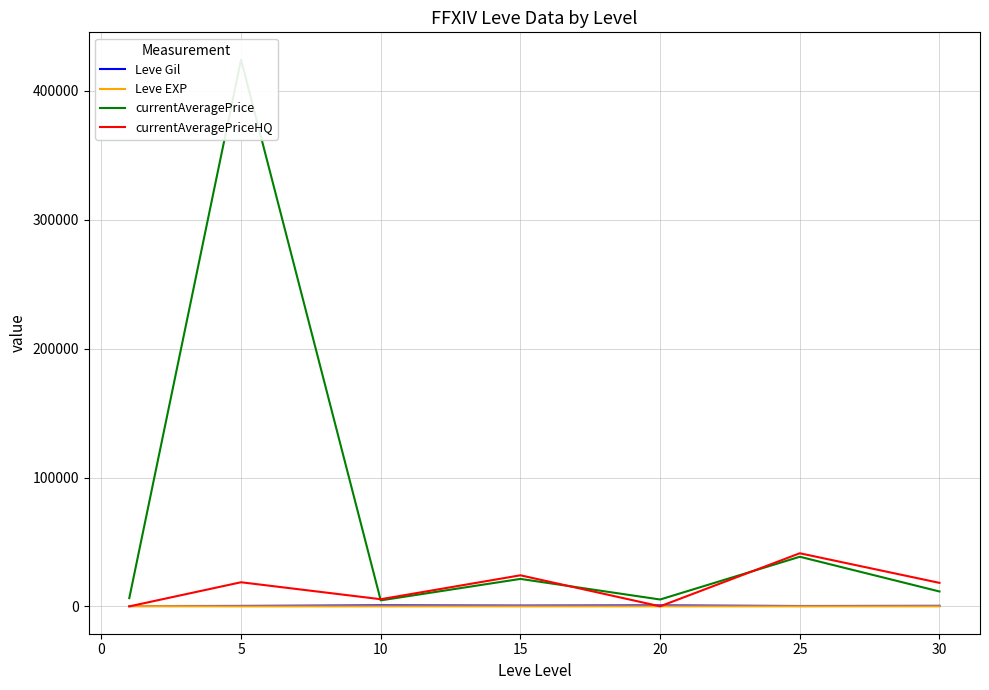

How many data points in currentAveragePriceHQ are less than 18250?

3